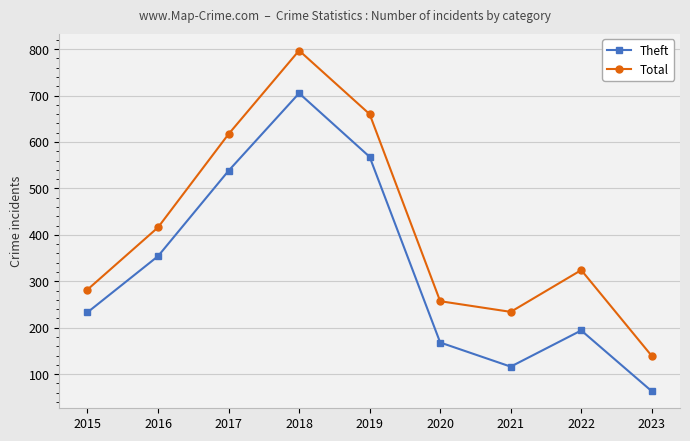

Which series has the widest spread of values?

Total